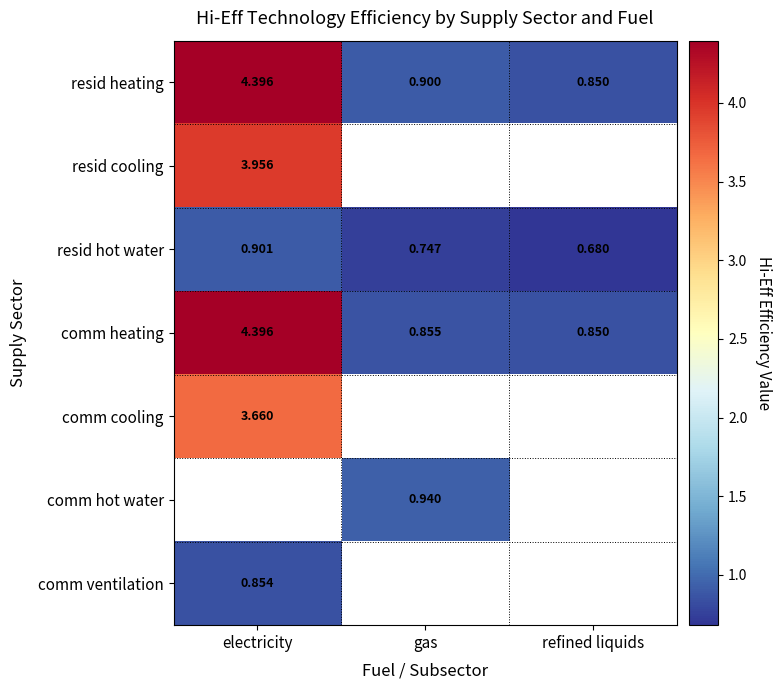

At how many categories does at least one series exceed 2?

1